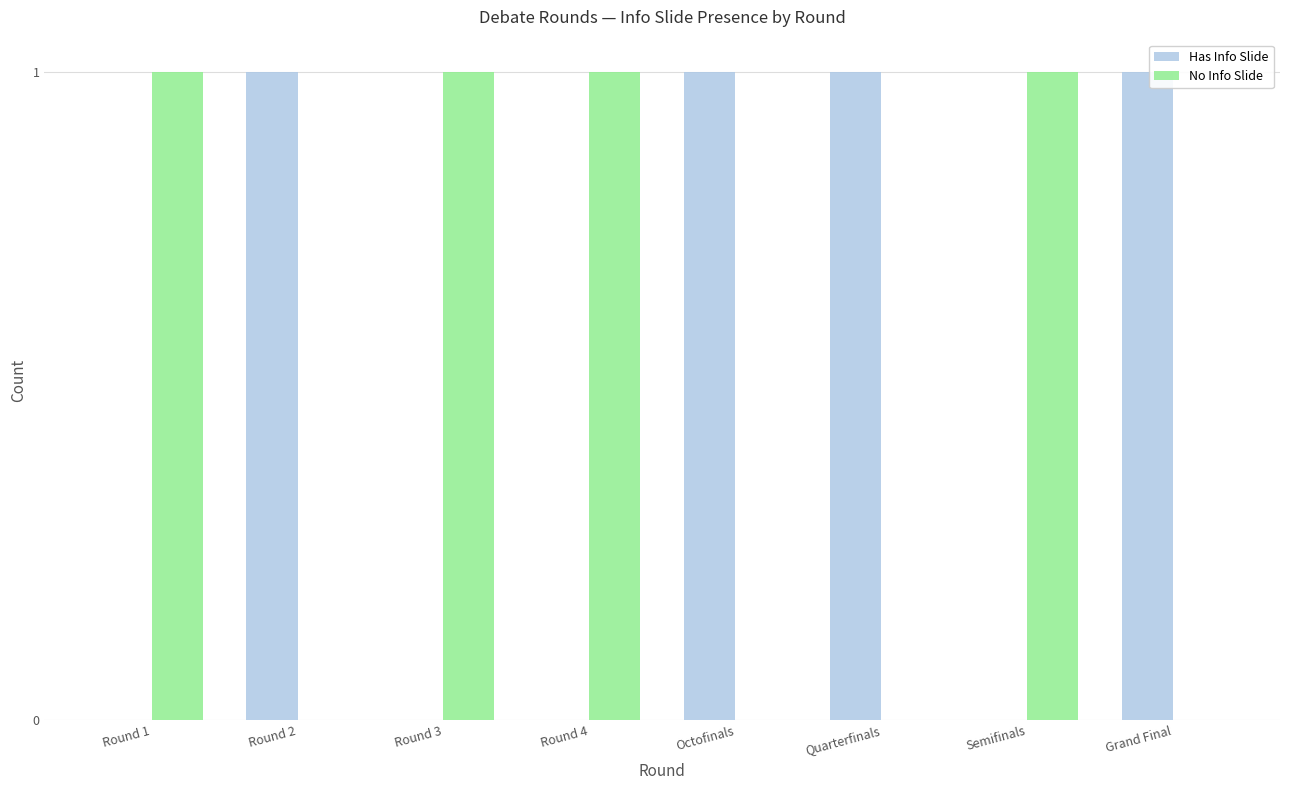

What is the highest value of the No Info Slide series?

1